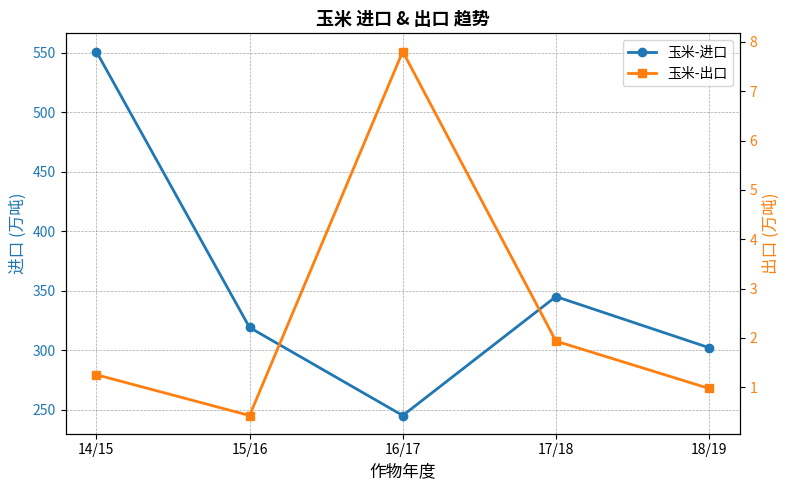

Where is 玉米-出口 nearest to the value 4?

17/18